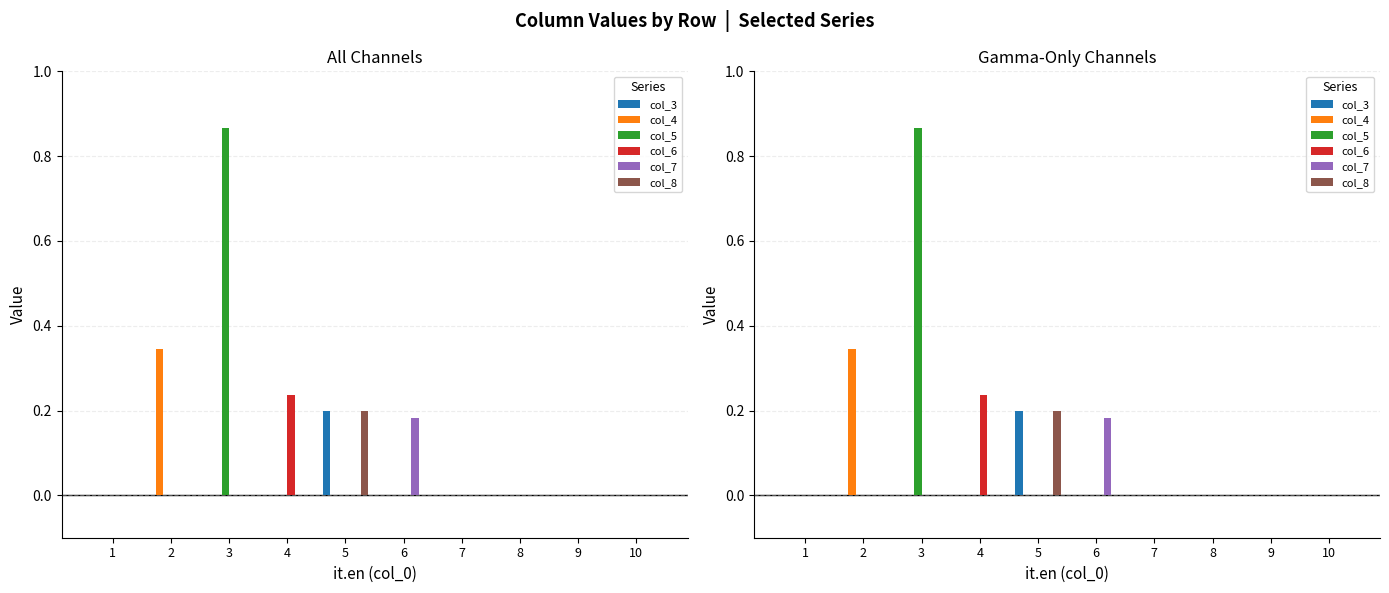

At how many categories does at least one series exceed 0?

5